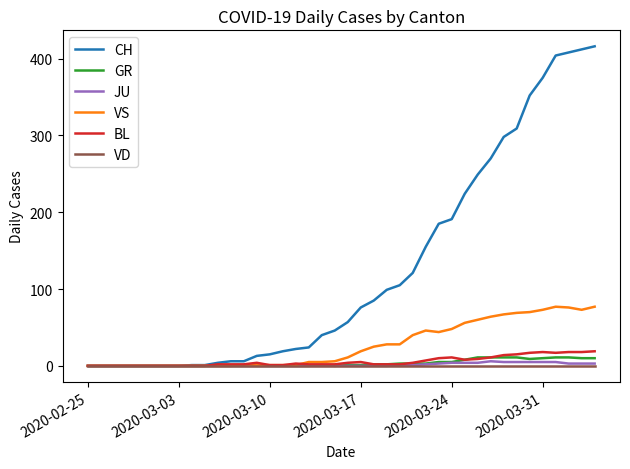

Which series has the widest spread of values?

CH